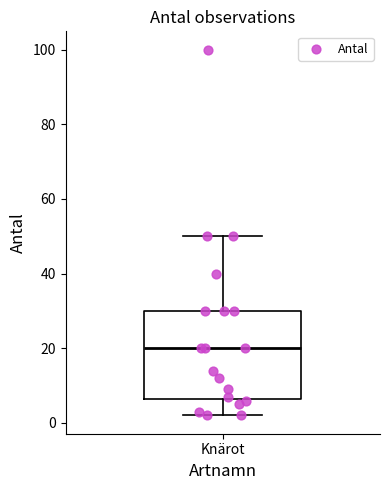

Where is the lower edge of the box for Knärot on the y-axis? The values are not printed on the chart, so give them approximately, as read against the axis.

6